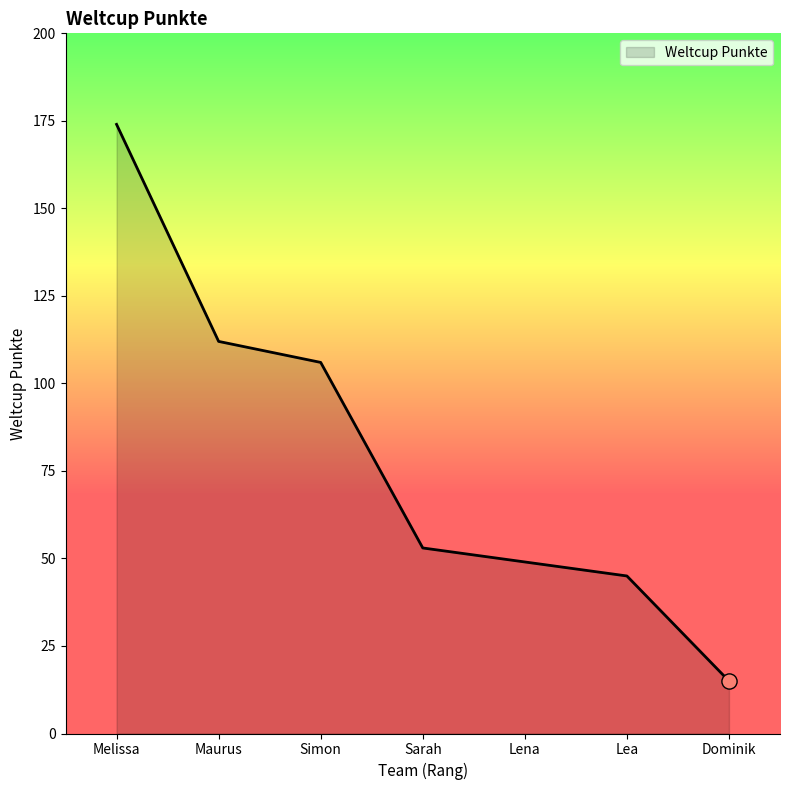

What is the ratio of the value at Lena to the value at Sarah?

0.9